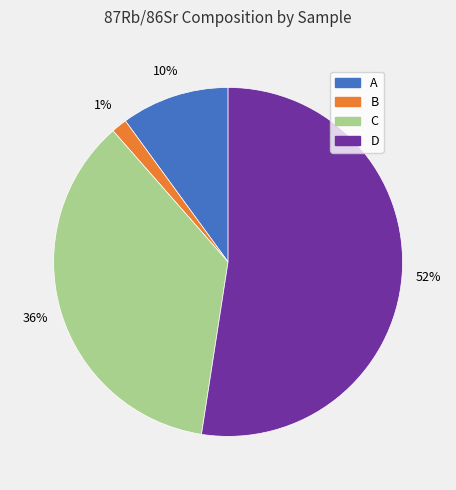

Combined, do A and B account for over 50%?

No